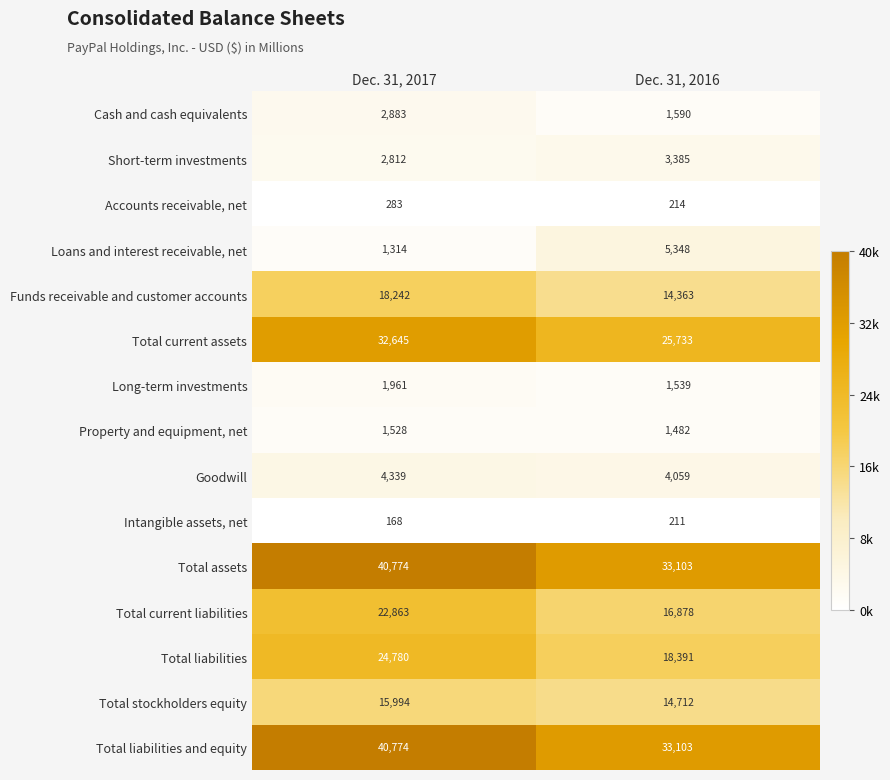

What is the difference between the maximum and minimum values in the Total liabilities and equity series?

7671